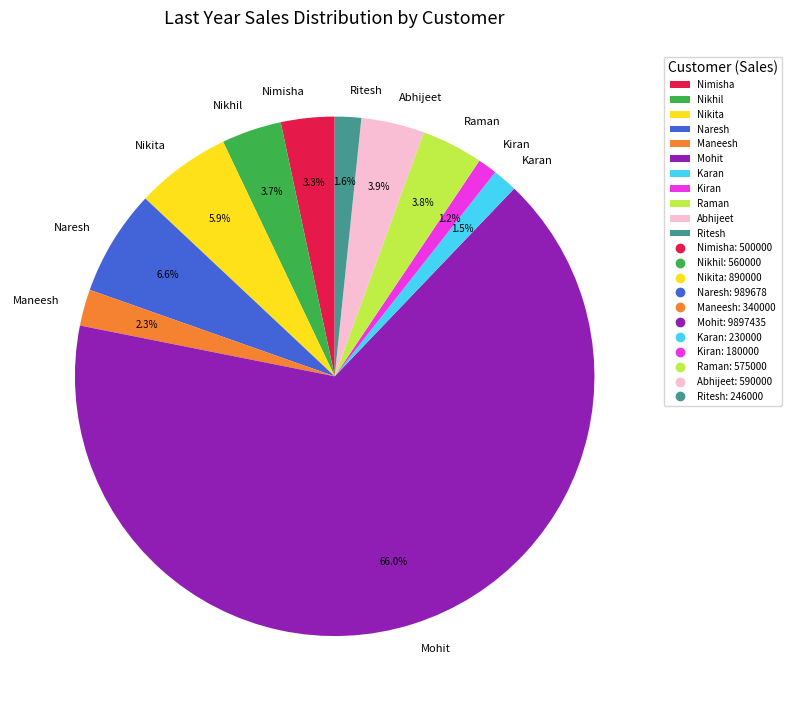

Does Nikita represent more than half of the total?

No